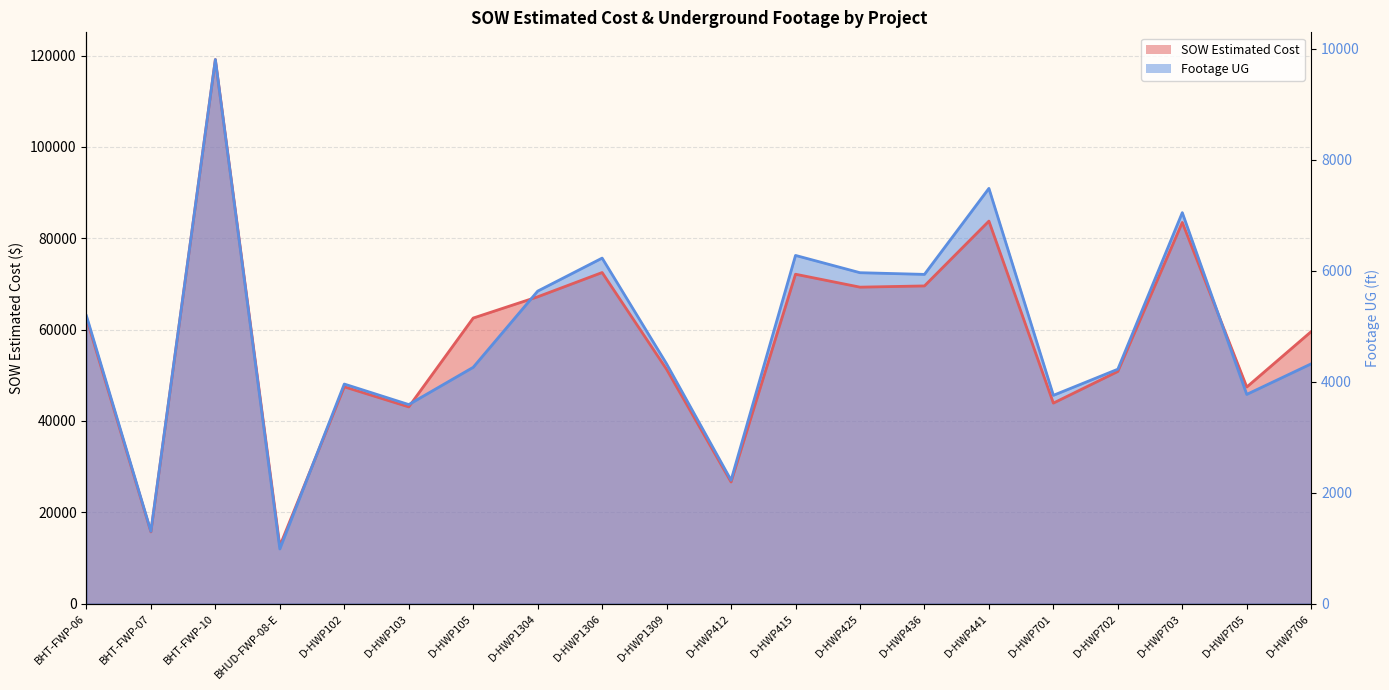

At which category does Footage UG reach its first local valley?

BHT-FWP-07